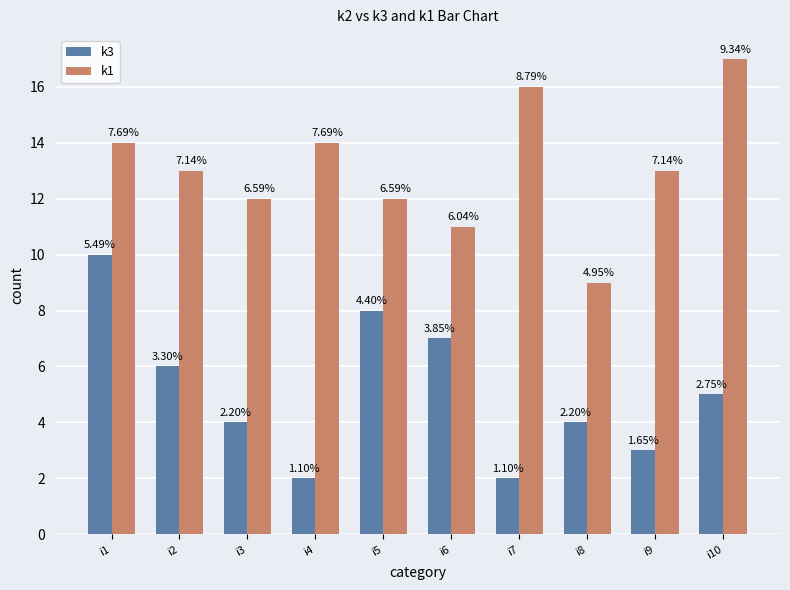

Are the bars grouped side by side (vs. stacked)?

Yes